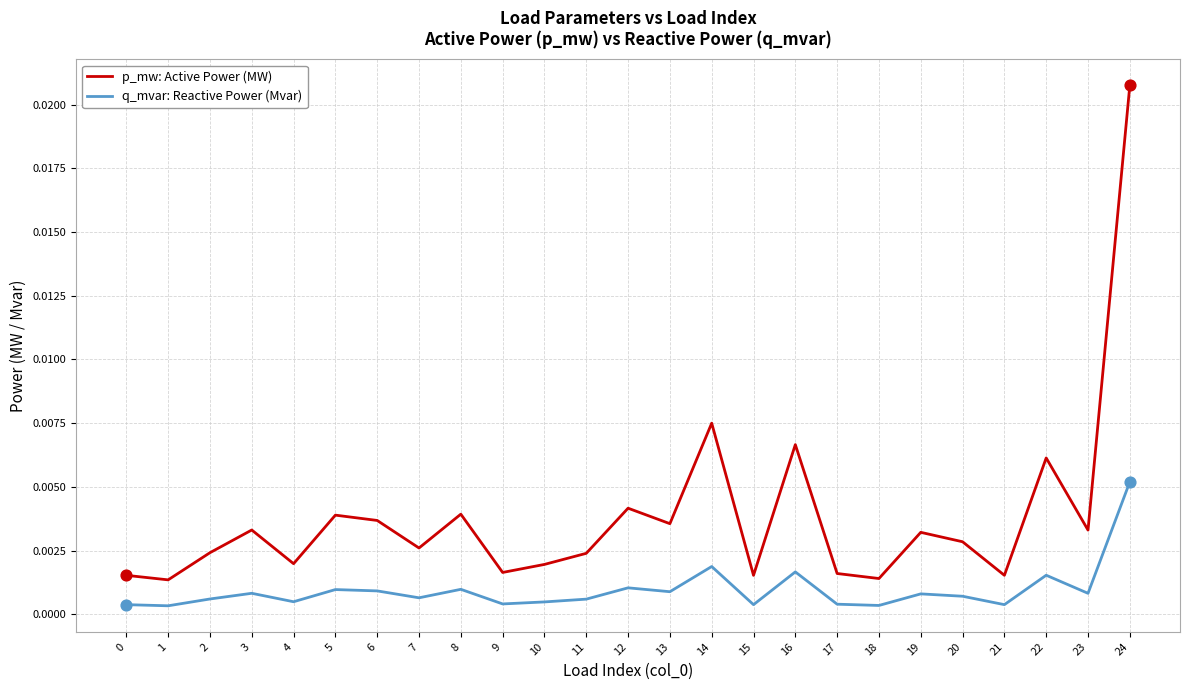

What are all the series names shown in the legend?

p_mw: Active Power (MW), q_mvar: Reactive Power (Mvar)